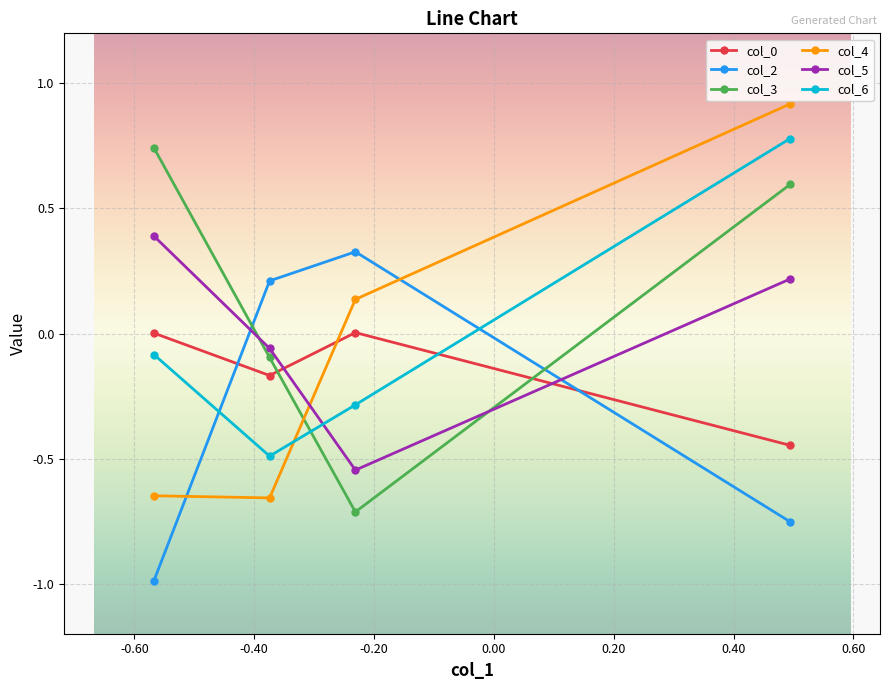

How many values in the col_5 series exceed 0?

2